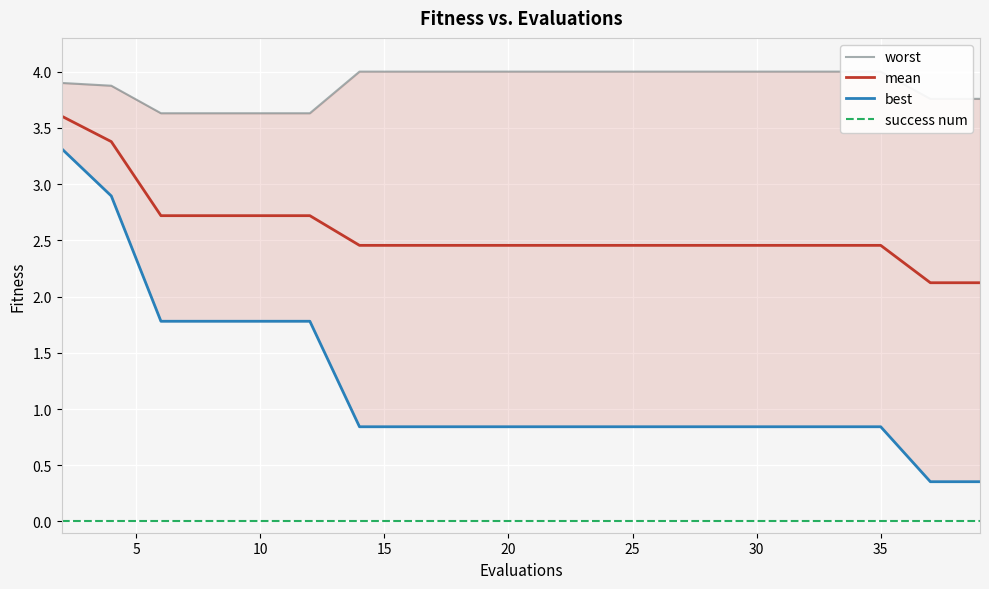

Count the number of data series in this chart.

4